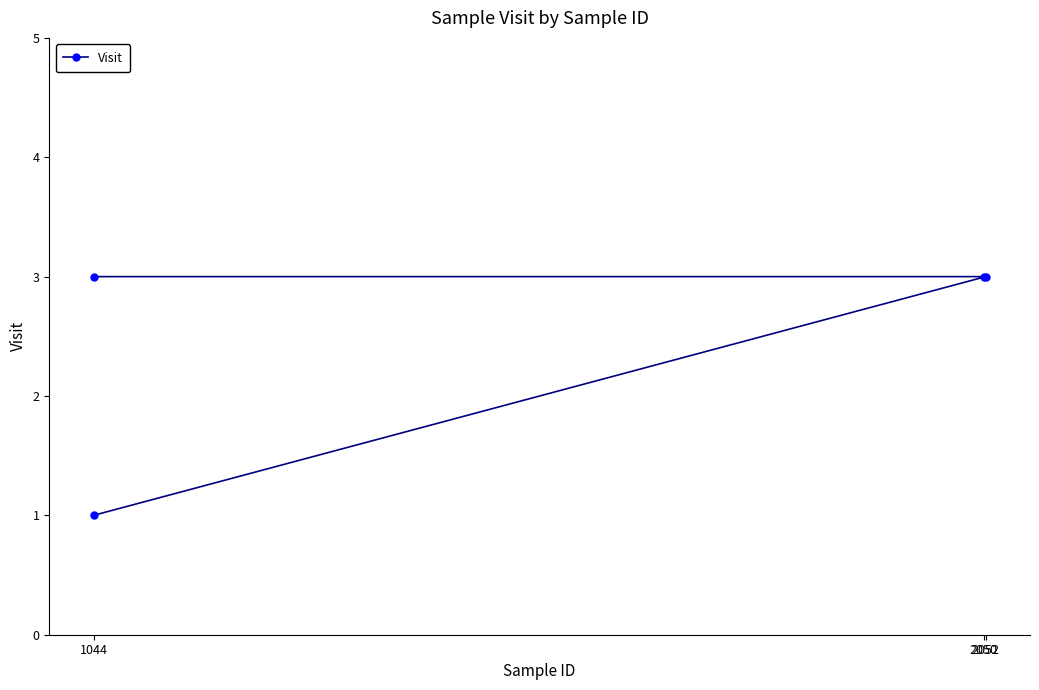

What is the sum of the values at 1044 and 3?

4